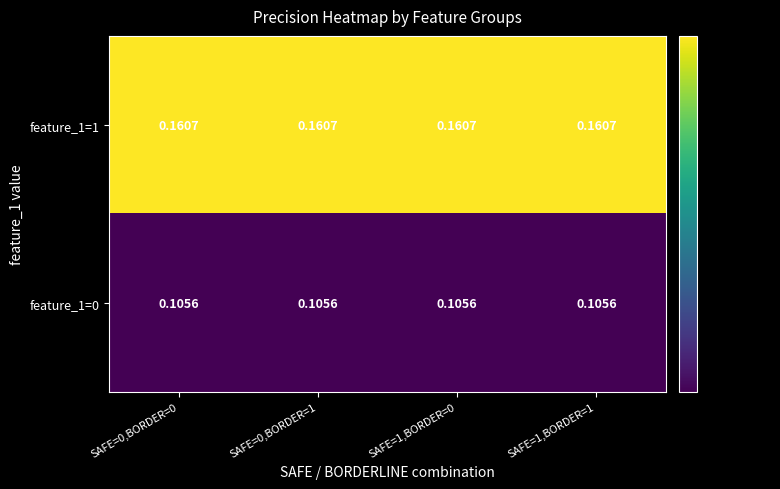

Is the value of feature_1=0 at SAFE=0,BORDER=1 greater than the value of feature_1=1 at SAFE=0,BORDER=1?

No